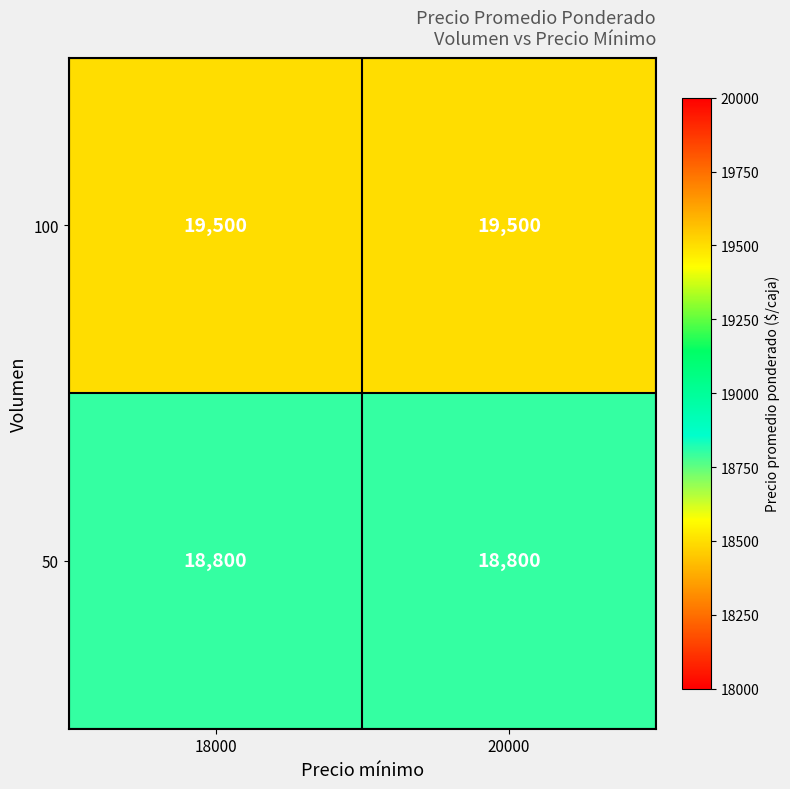

What is the lowest value of the 100 series?

19500